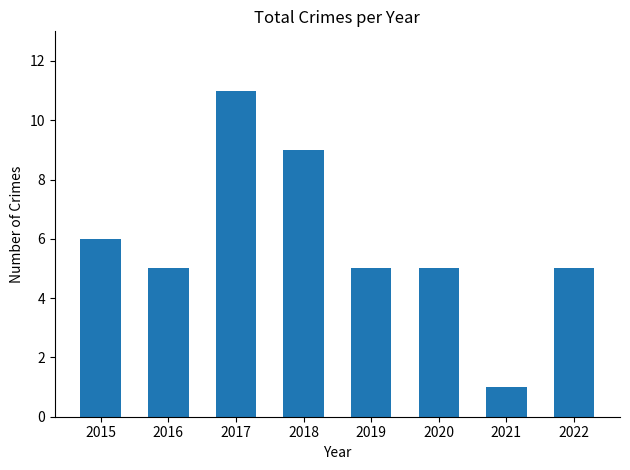

What is the approximate value at 2016?

5